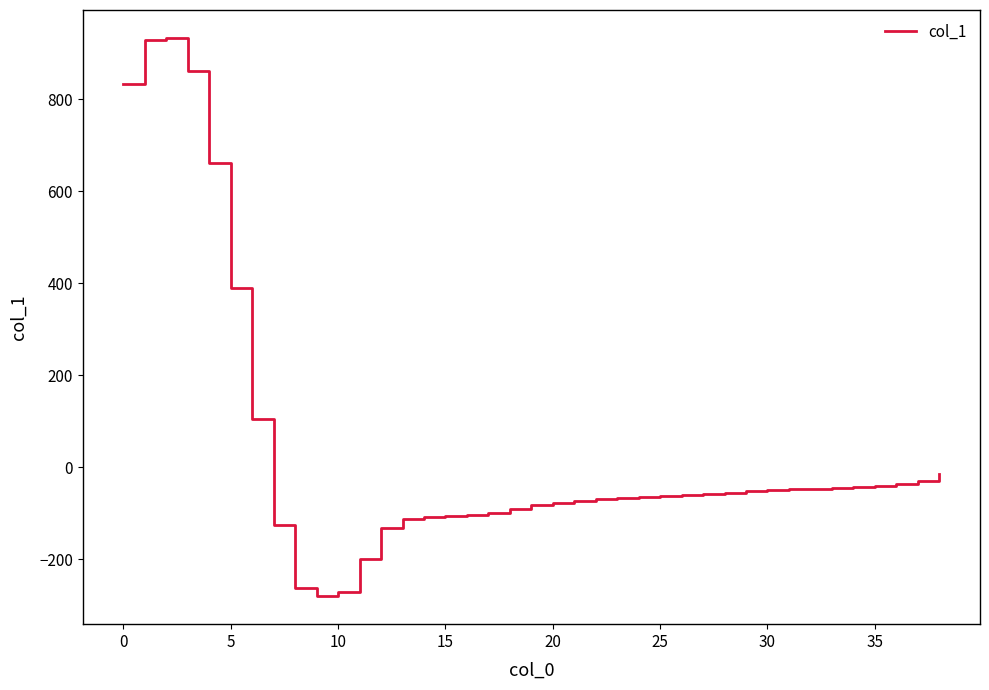

What is the maximum value shown in the chart?

934